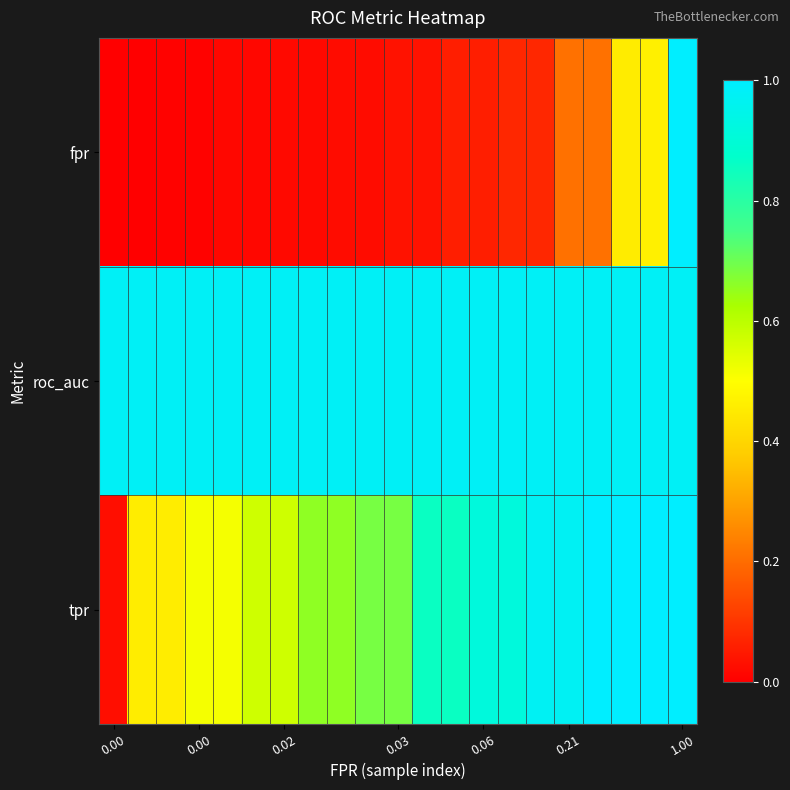

Reading left to right, extract all data points from this chart.

fpr: 0.0	0.0	0.0	0.0	0.0	0.0	0.0	0.0	0.0	0.0	0.0	0.0	0.1	0.1	0.1	0.1	0.2	0.2	0.5	0.5	1.0
roc_auc: 1.0	1.0	1.0	1.0	1.0	1.0	1.0	1.0	1.0	1.0	1.0	1.0	1.0	1.0	1.0	1.0	1.0	1.0	1.0	1.0	1.0
tpr: 0.0	0.5	0.5	0.5	0.5	0.6	0.6	0.7	0.7	0.7	0.7	0.9	0.9	0.9	0.9	1.0	1.0	1.0	1.0	1.0	1.0